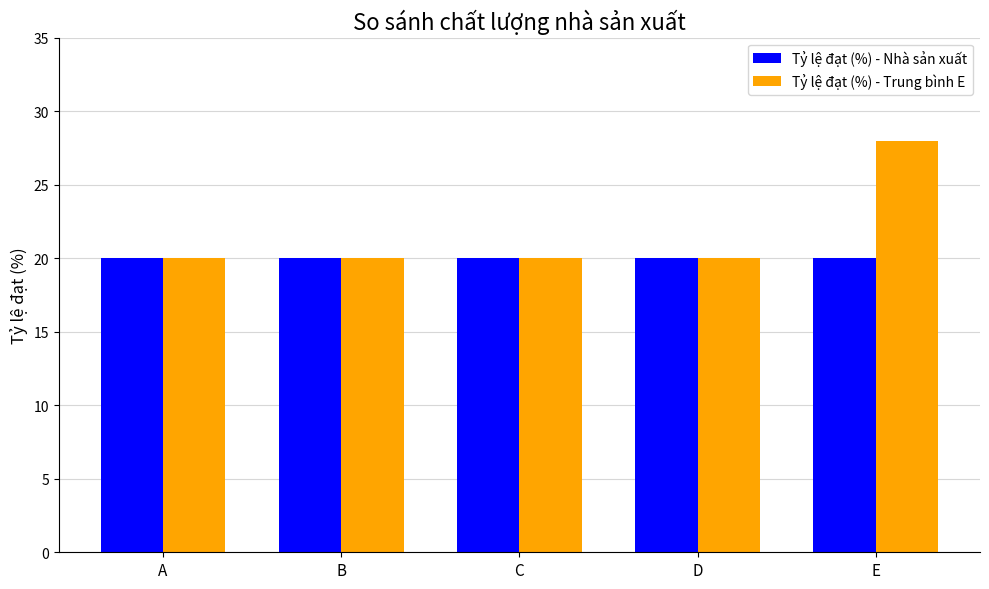

Rank the series by their average value, from highest to lowest.

Tỷ lệ đạt (%) - Trung bình E, Tỷ lệ đạt (%) - Nhà sản xuất